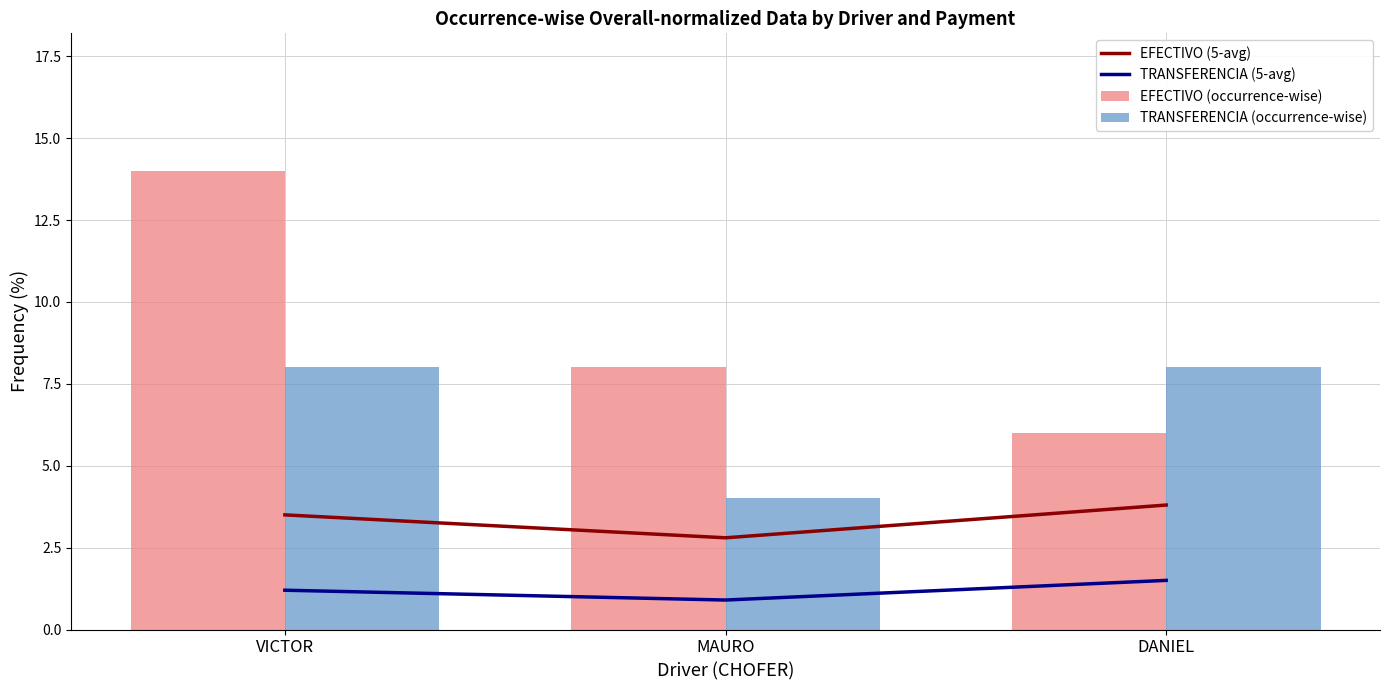

The EFECTIVO (5-avg) series shows 3.8 at DANIEL. True or false?

True